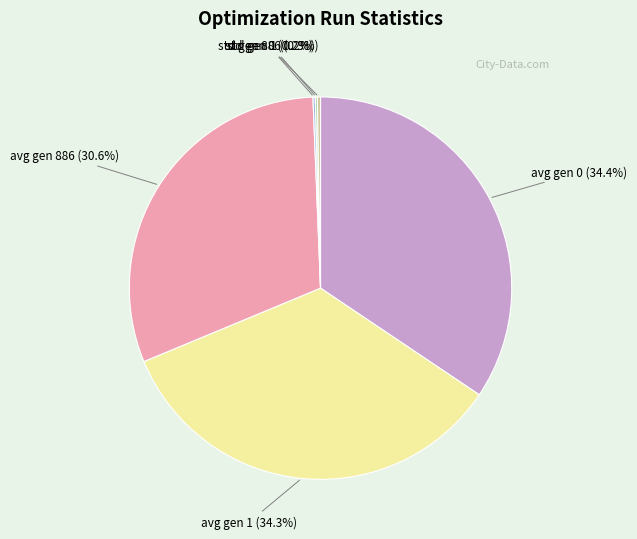

To the nearest percent, what is the difference between the largest and smallest slice percentages?

34%